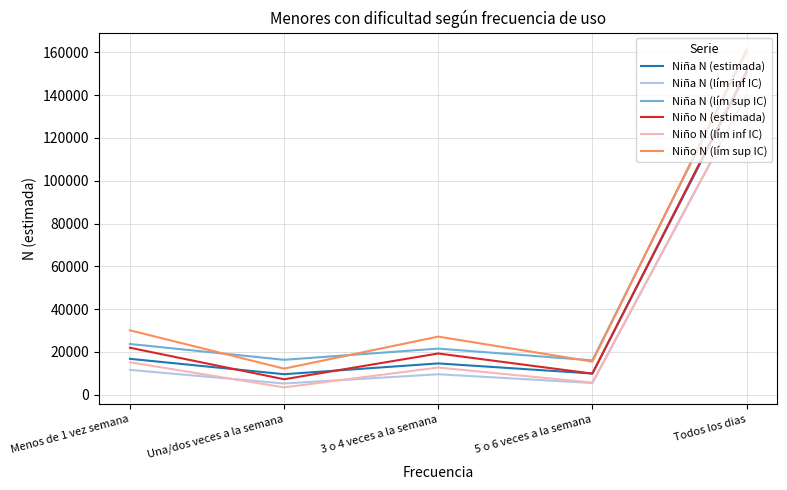

What is the minimum value for Niña N (lím sup IC)?

16040